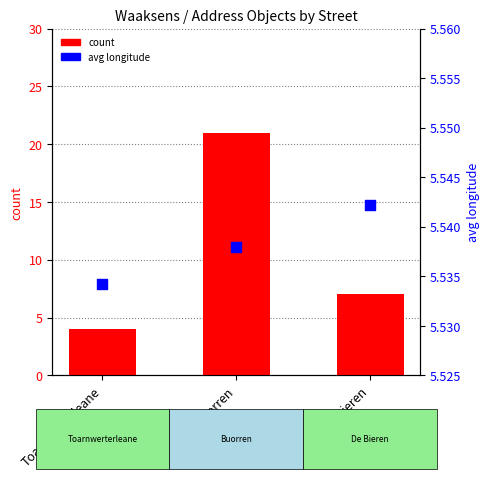

Which series reaches the maximum Y coordinate?

count